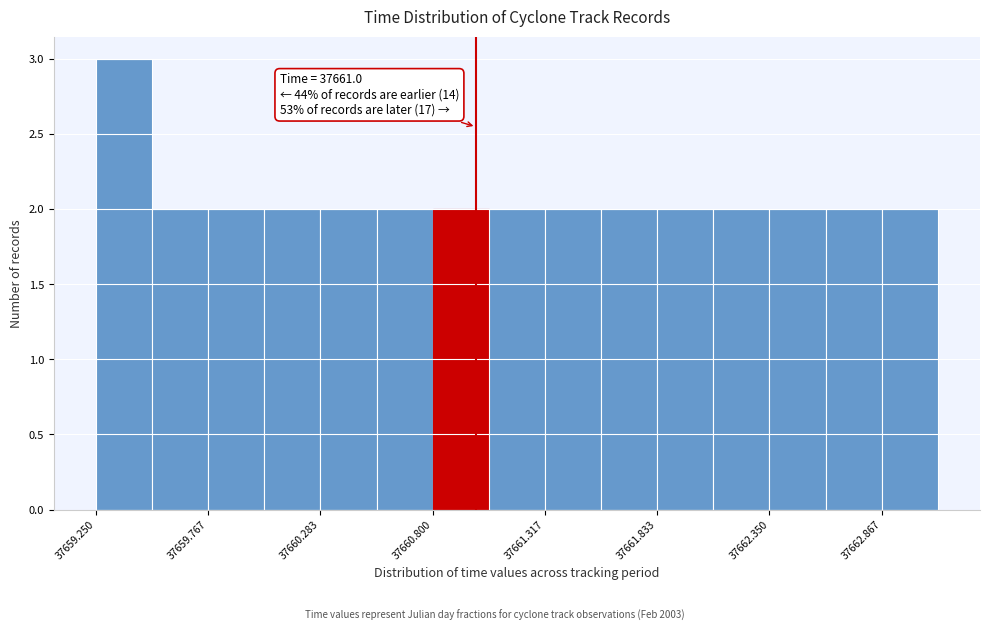

Around what value on the x-axis is the tallest bar? Give the approximate position of its centre, as read against the axis.

37659.4